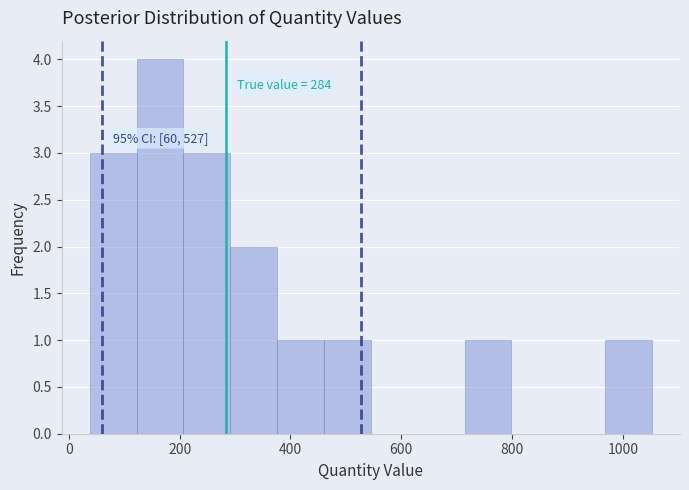

Which range on the x-axis has the tallest bar?

120 to 200